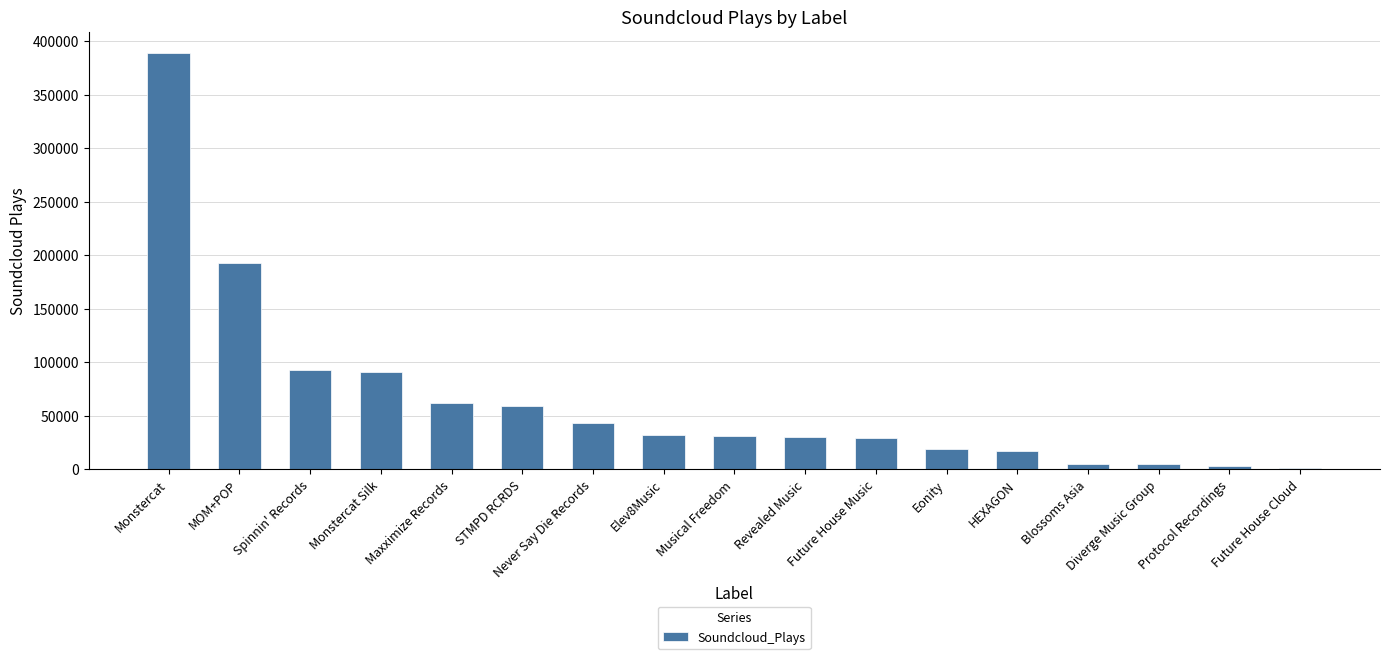

What position from the left is STMPD RCRDS?

6